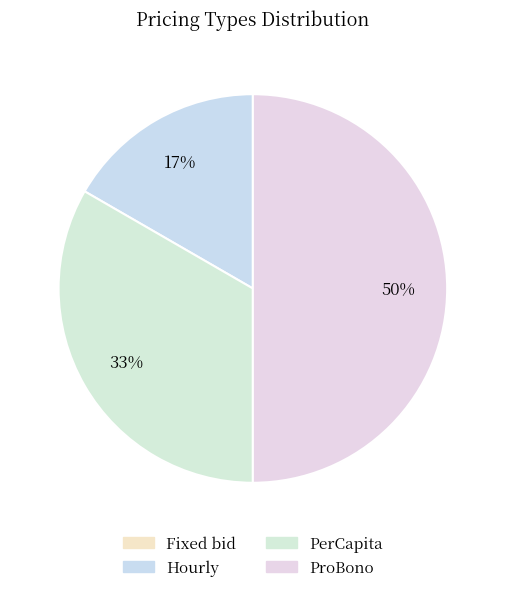

What percentage do ProBono and Hourly together represent?

66.7%